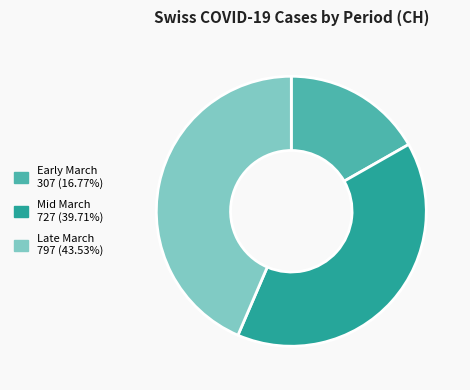

Does any single category account for the majority?

No